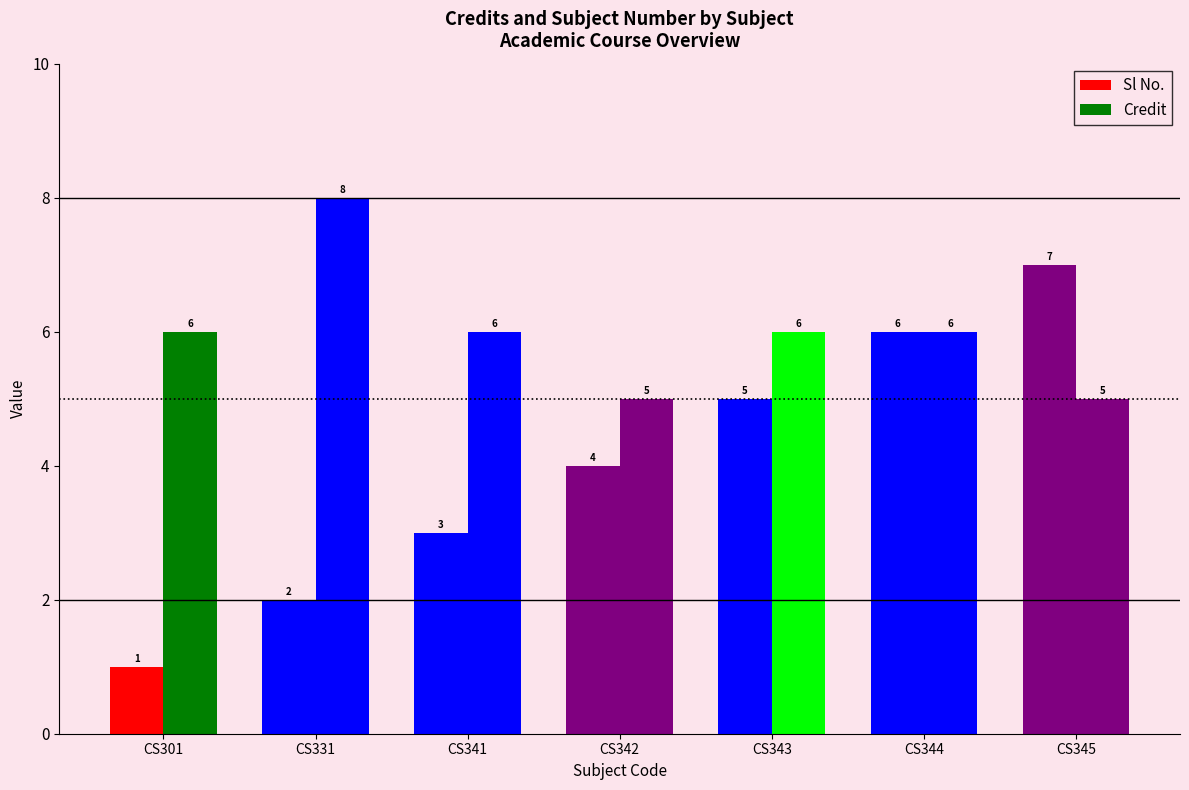

Which series has the largest total across all categories?

Credit